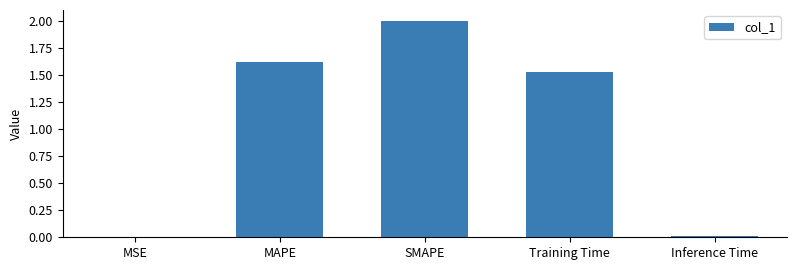

What is the greatest value displayed?

2.0